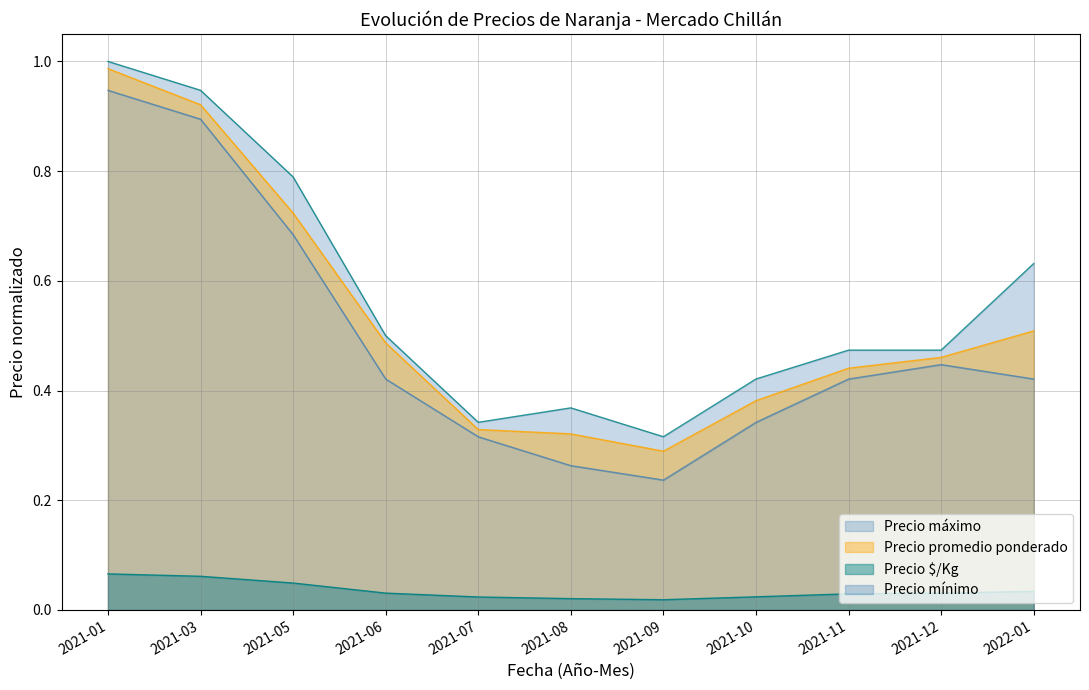

How many lines are shown in the chart?

4